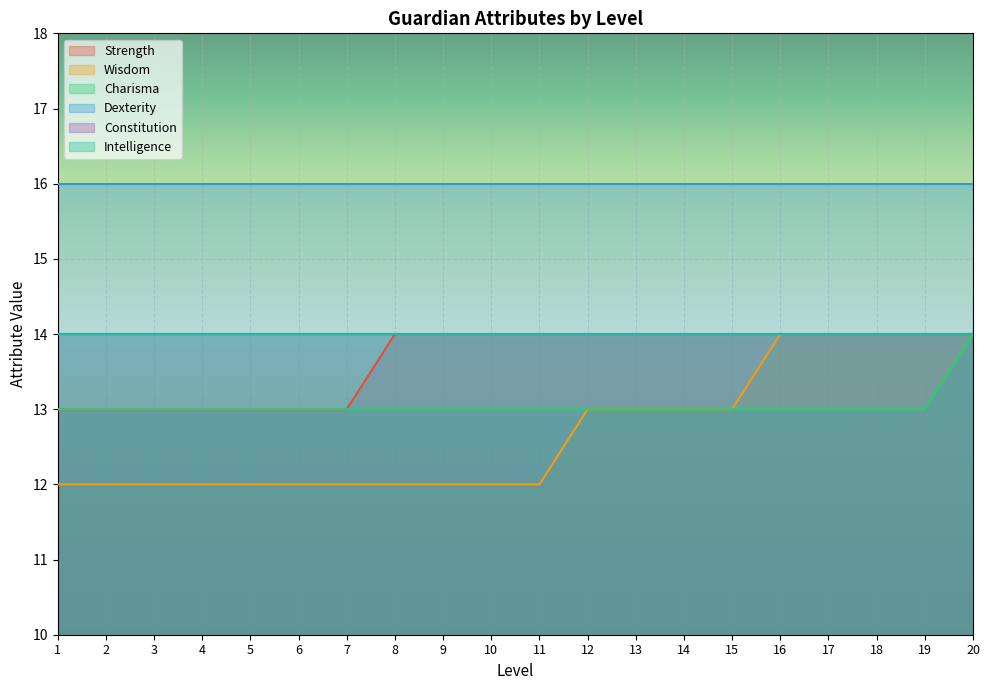

What is the sum of the Charisma values at 4 and 1?

26